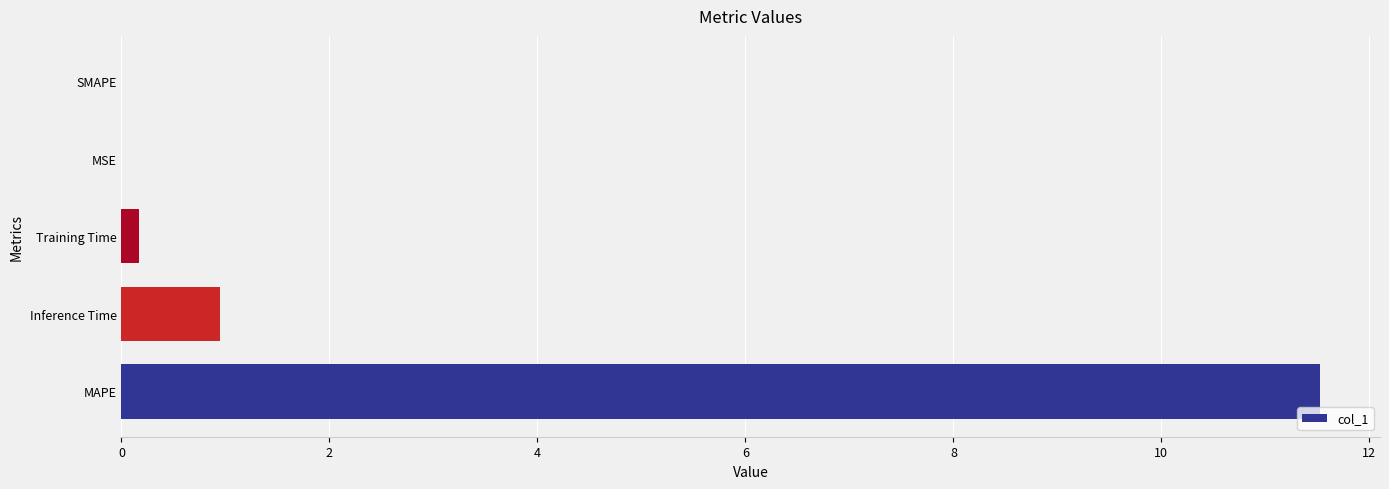

What is the sum of the values at Inference Time and MAPE?

12.5